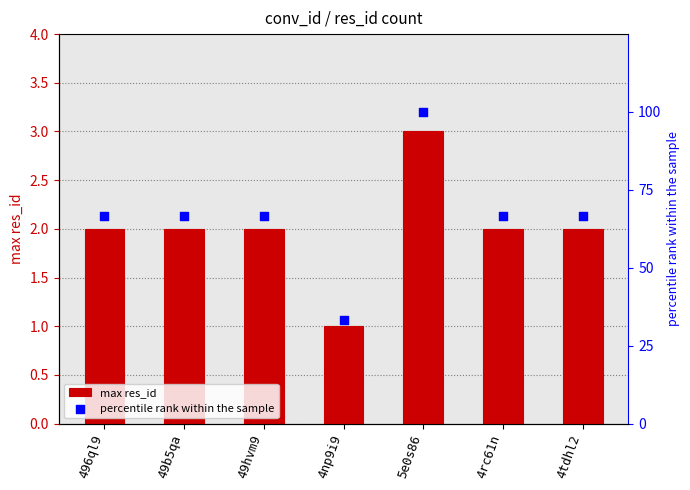

Which series has the largest total across all categories?

percentile rank within the sample